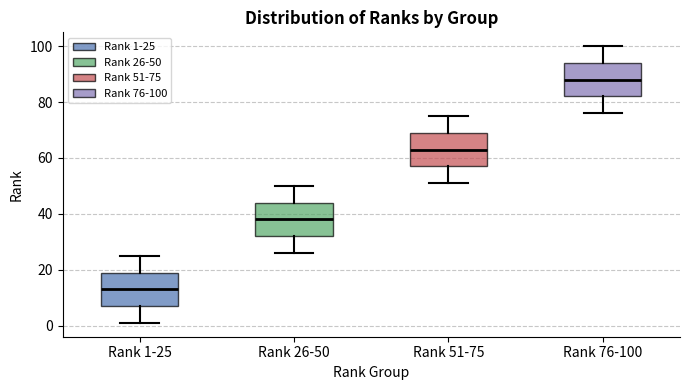

Where does the median line of the box for Rank 51-75 sit on the y-axis? The values are not printed on the chart, so give them approximately, as read against the axis.

64